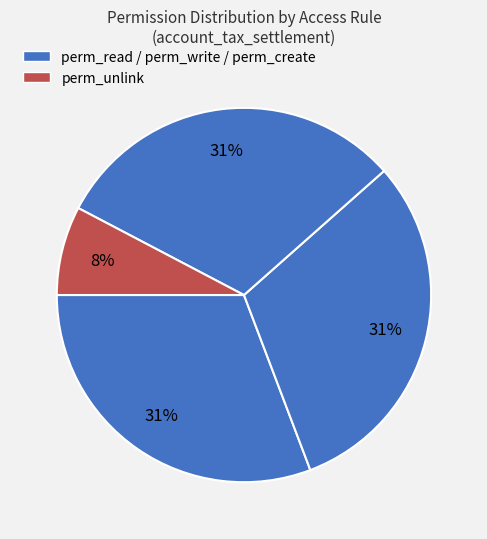

How many segments does this pie chart have?

4